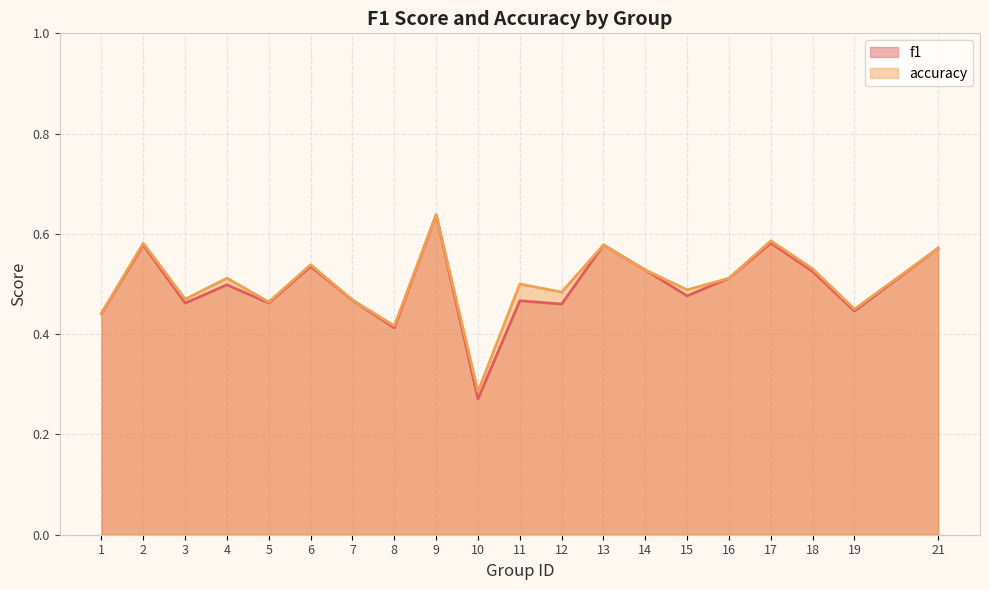

True or false: accuracy and f1 intersect in this chart.

False